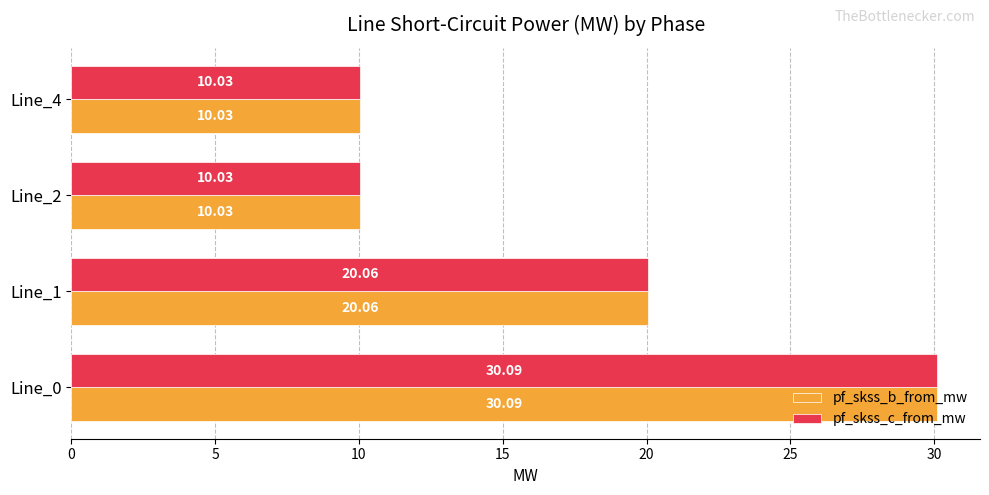

What is the average value of the pf_skss_c_from_mw series?

17.6